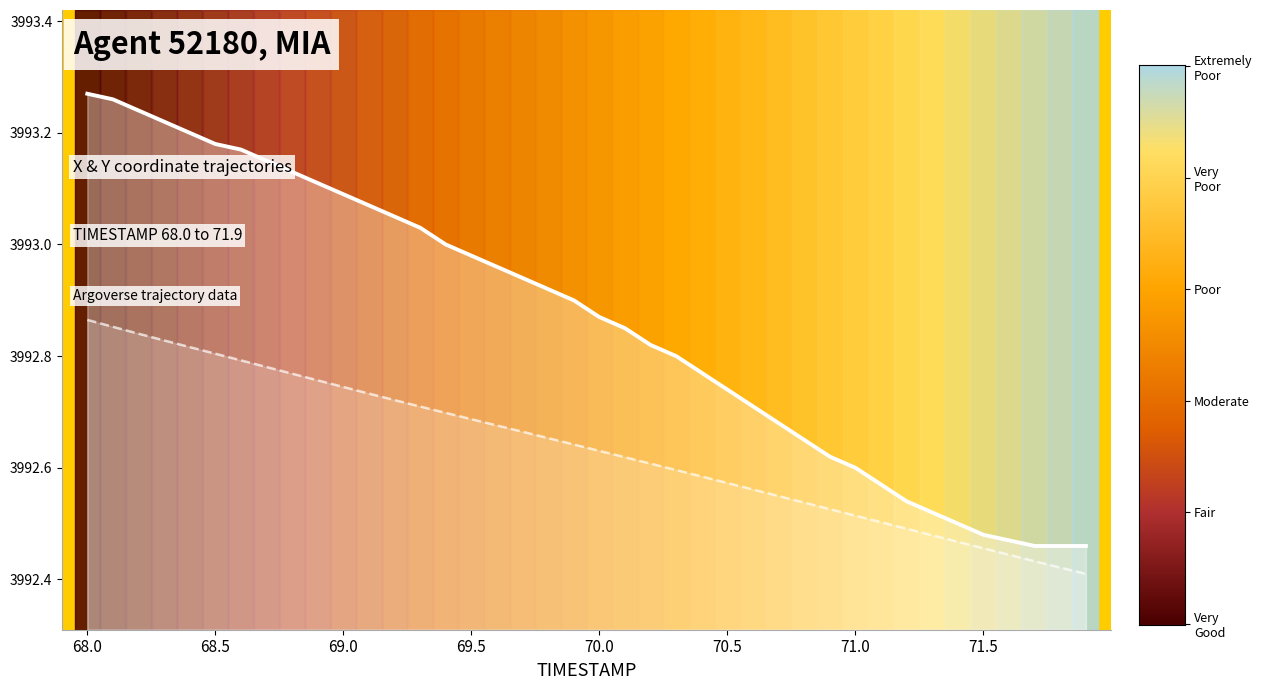

How many X coordinate (scaled) values are between 3992 and 3993?

40